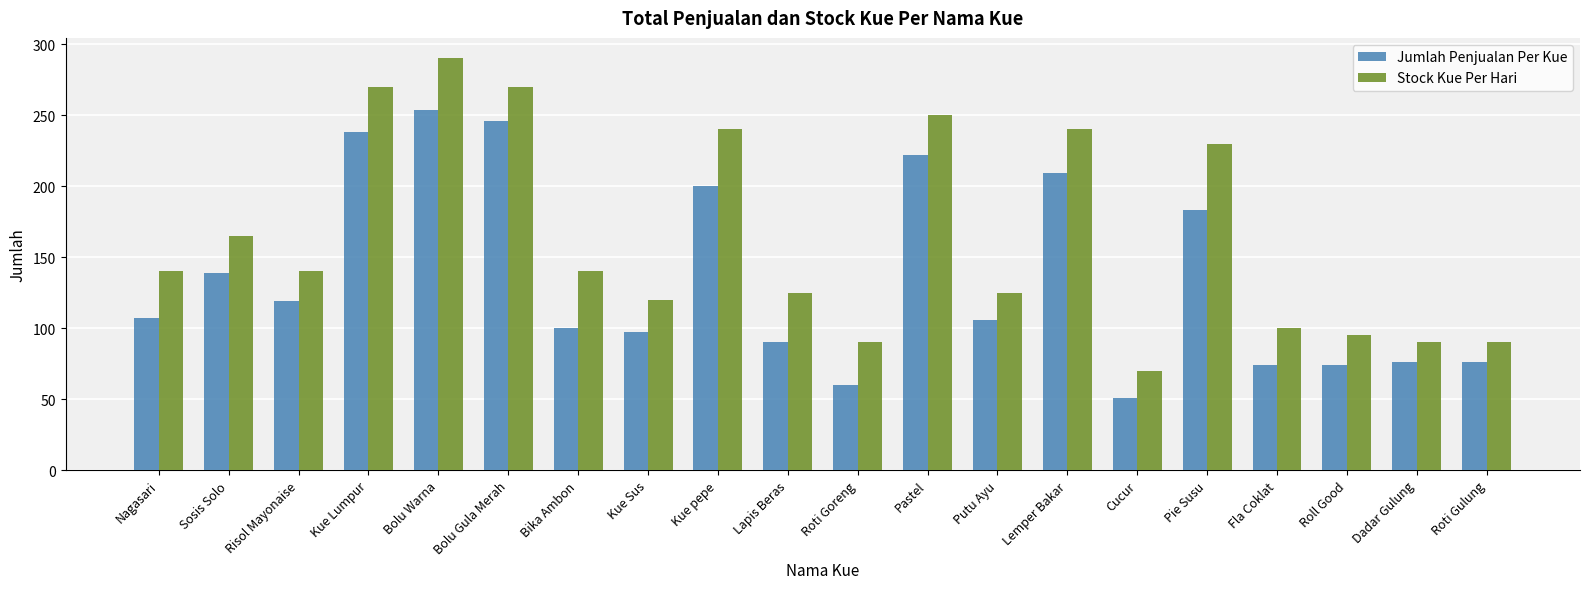

What is the approximate value of Stock Kue Per Hari at Pie Susu?

230